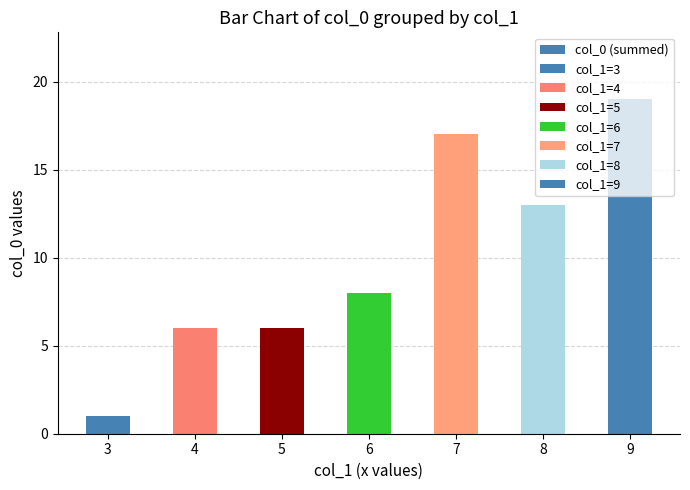

What is the sum of the values at 5 and 7?

23